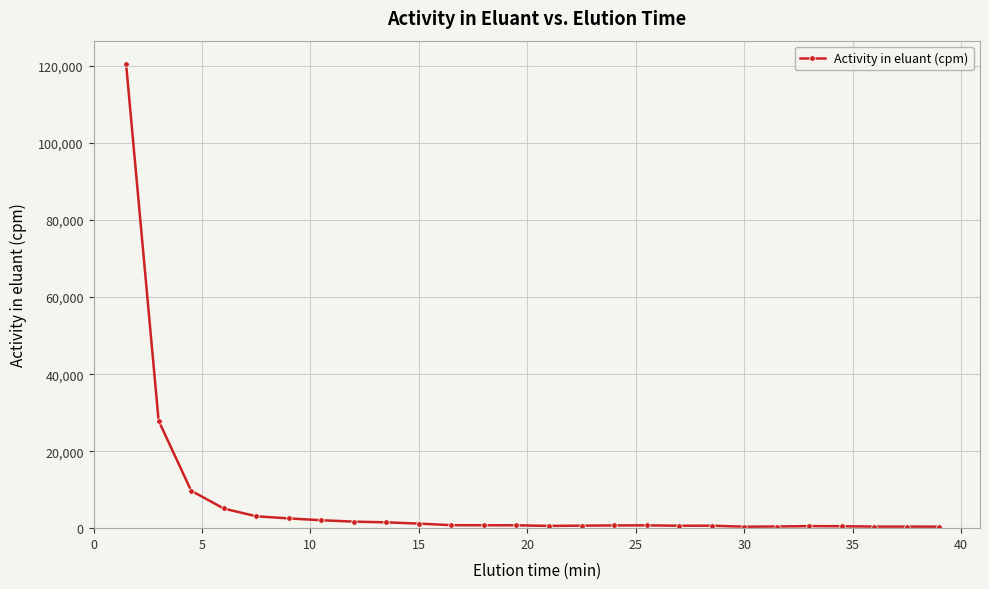

What is the sum of all values?

184702.7